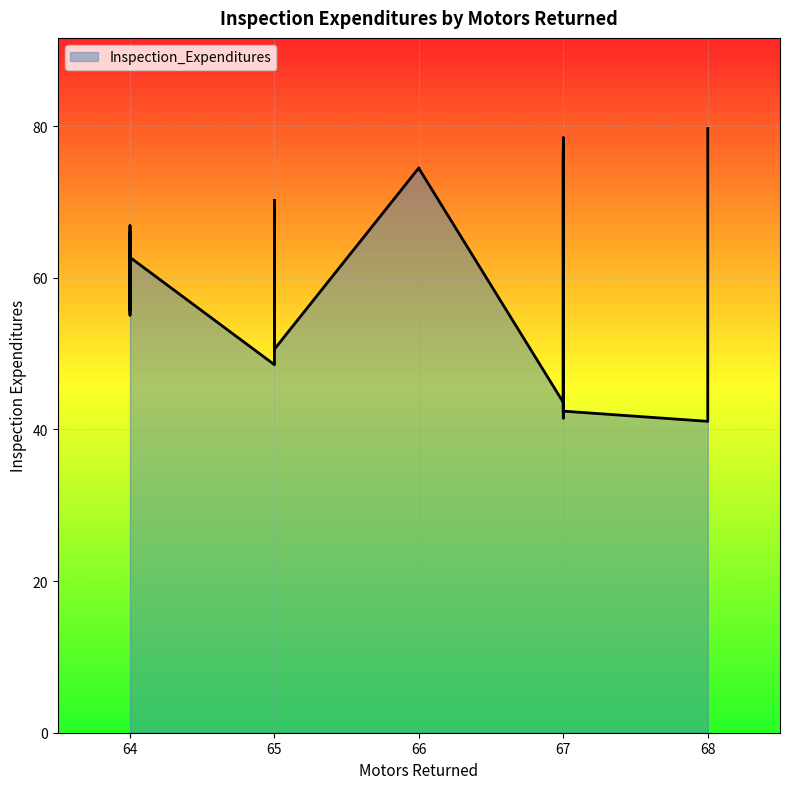

At which category does the chart reach its minimum across all series?

68